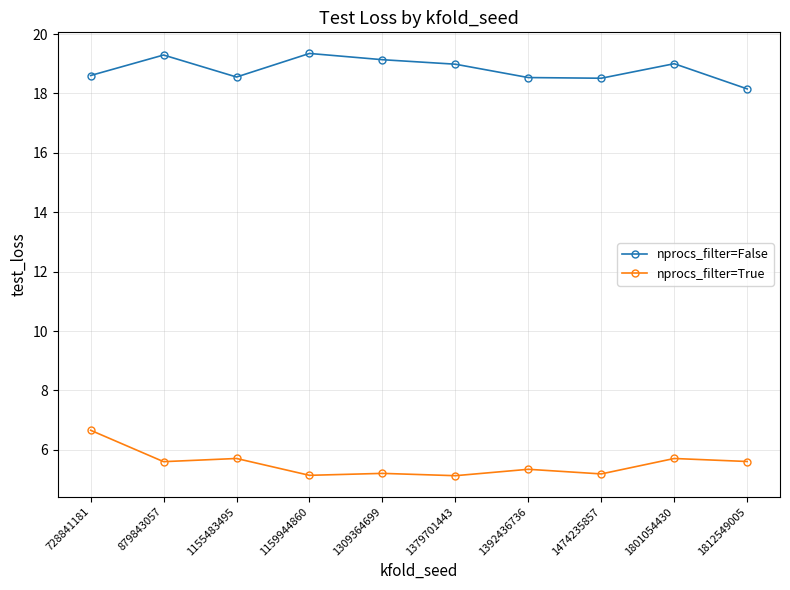

What is the sum of all nprocs_filter=True values?

55.3